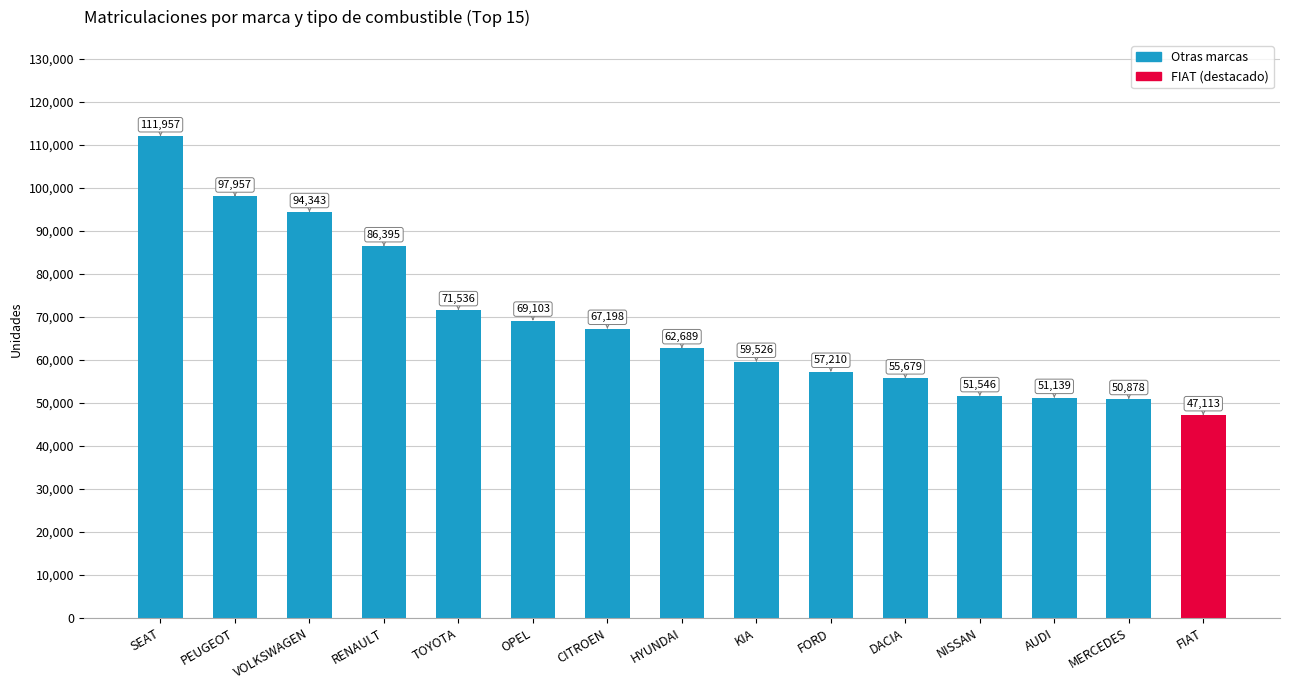

The chart shows a value of 55679 at DACIA. True or false?

True